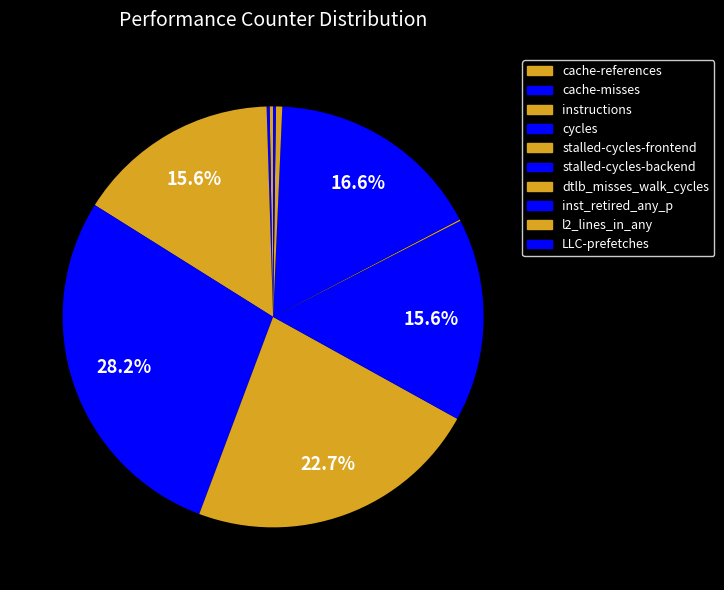

Count the number of slices in the pie.

10